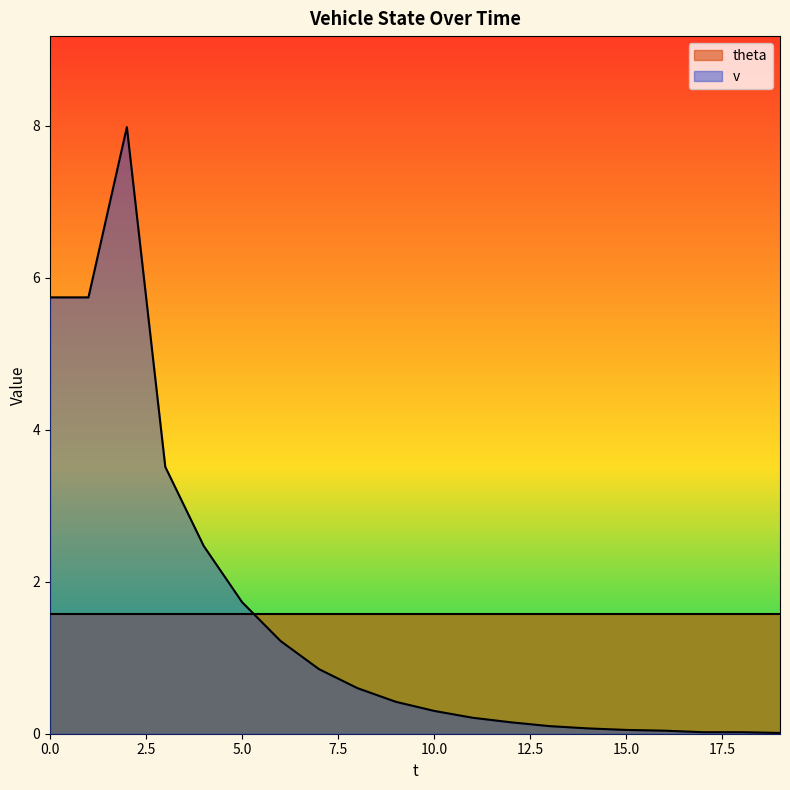

What is the greatest value displayed?

8.0